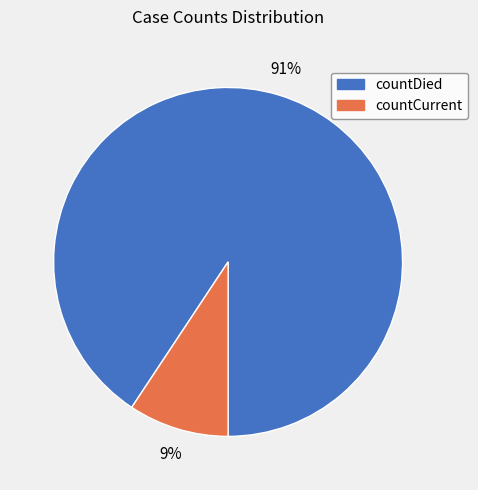

To the nearest percent, what portion does countDied represent?

91%